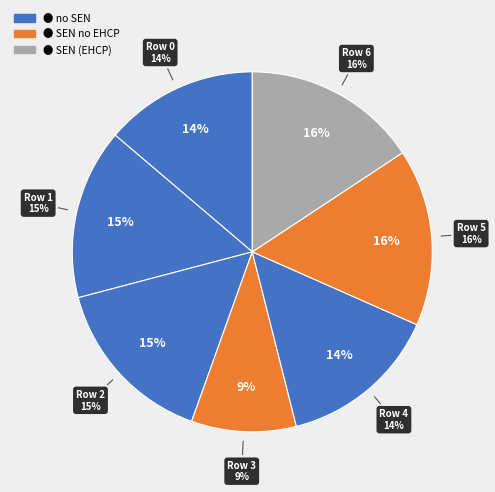

Approximately how many times larger is the value at Row 0 compared to Row 1?

0.9